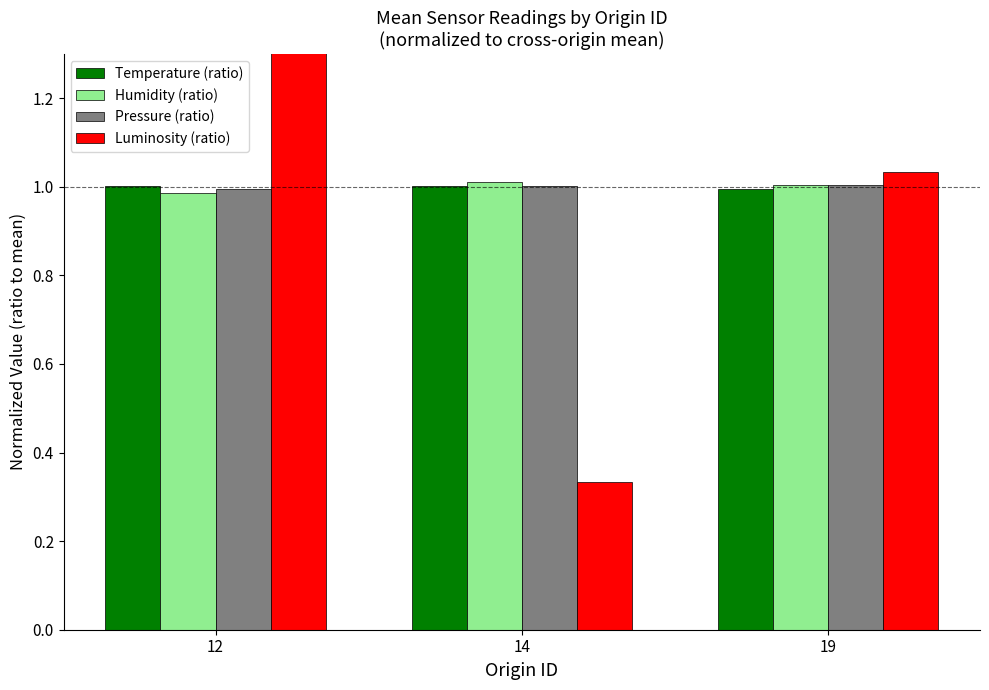

The Luminosity (ratio) series shows 0.3 at 14. True or false?

True